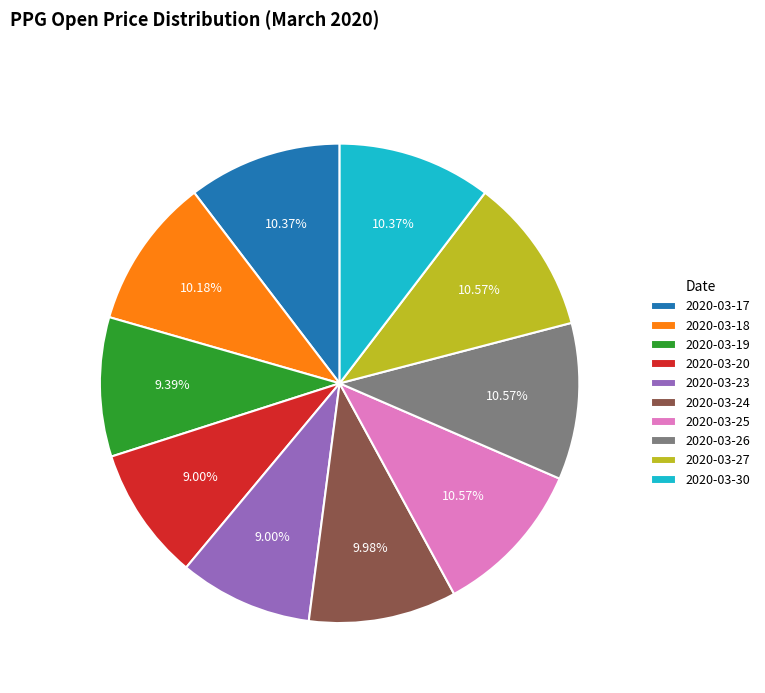

What percentage do 2020-03-23 and 2020-03-20 together represent?

18.0%